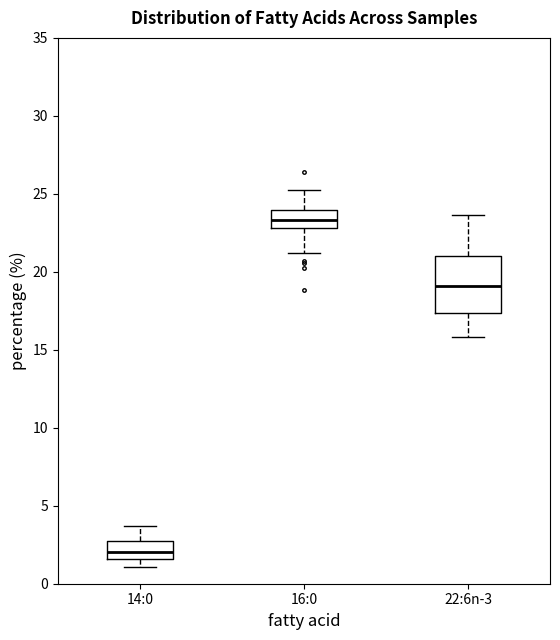

Where does the median line of the box for 16:0 sit on the y-axis? The values are not printed on the chart, so give them approximately, as read against the axis.

23.5